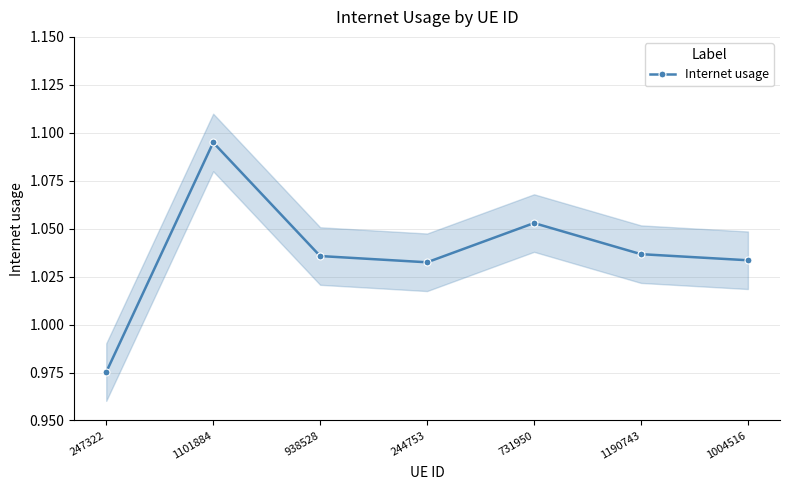

Where does the data first go above 1?

1101884